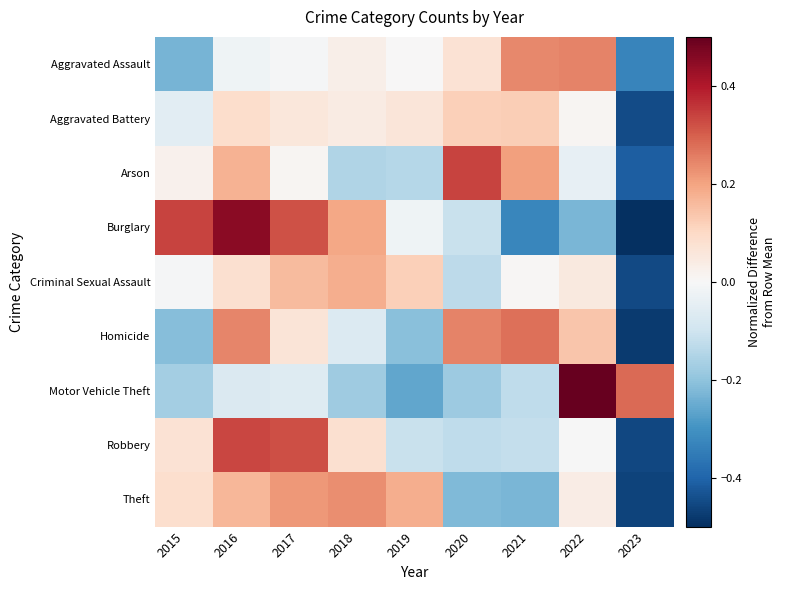

List the series in order of their peak value, lowest first.

Aggravated Battery, Criminal Sexual Assault, Theft, Aggravated Assault, Homicide, Robbery, Arson, Burglary, Motor Vehicle Theft